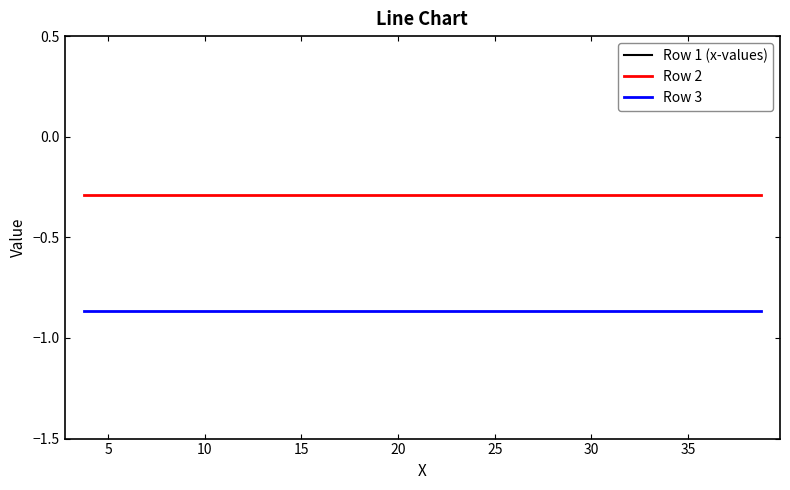

True or false: Row 2 and Row 3 intersect in this chart.

False